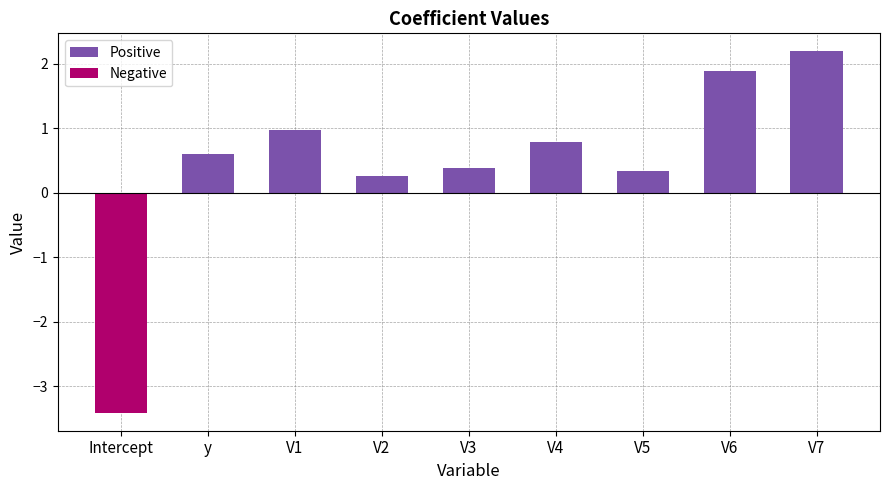

Which label corresponds to the largest value in the chart?

V7